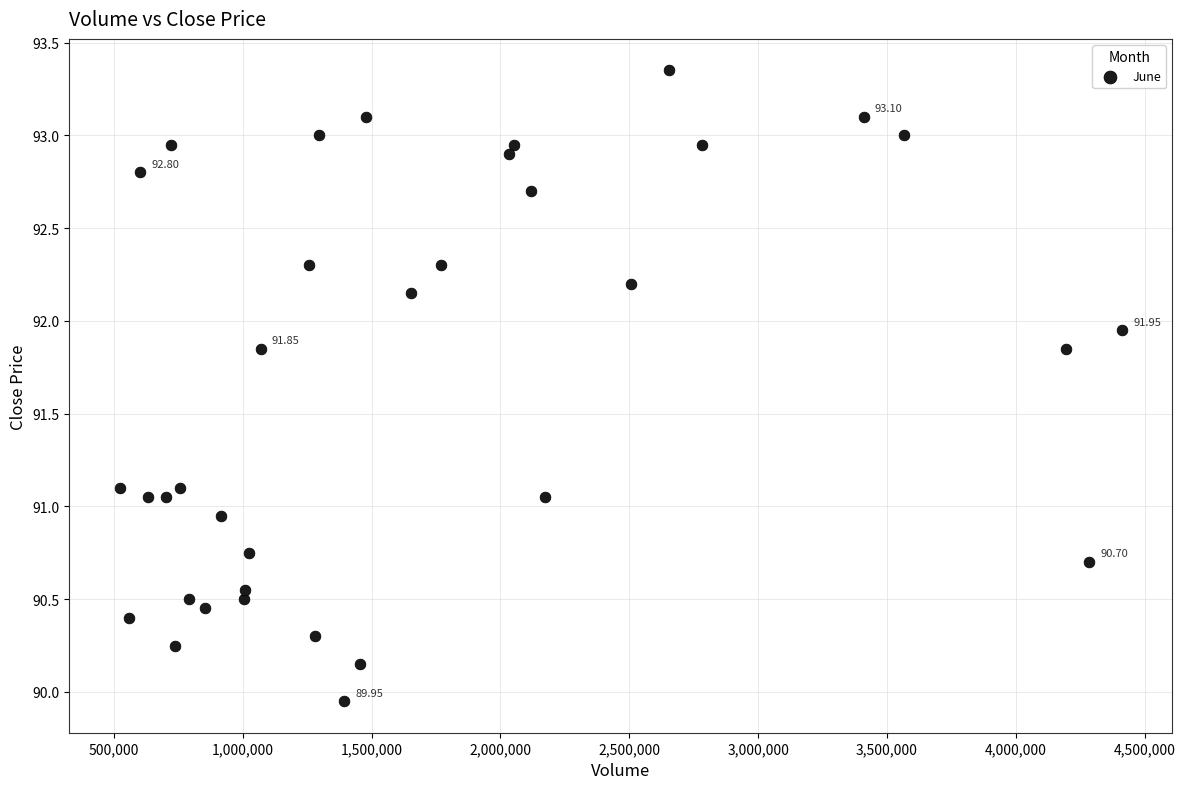

What is the range of X values (max minus min)?

3890842.0